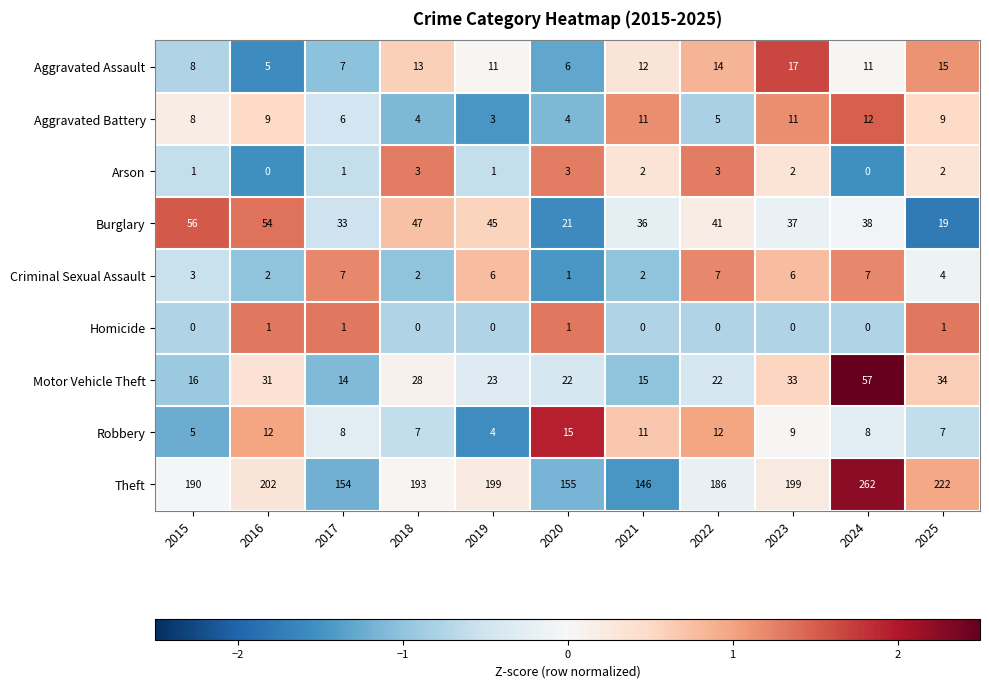

What is the maximum value for Aggravated Battery?

12